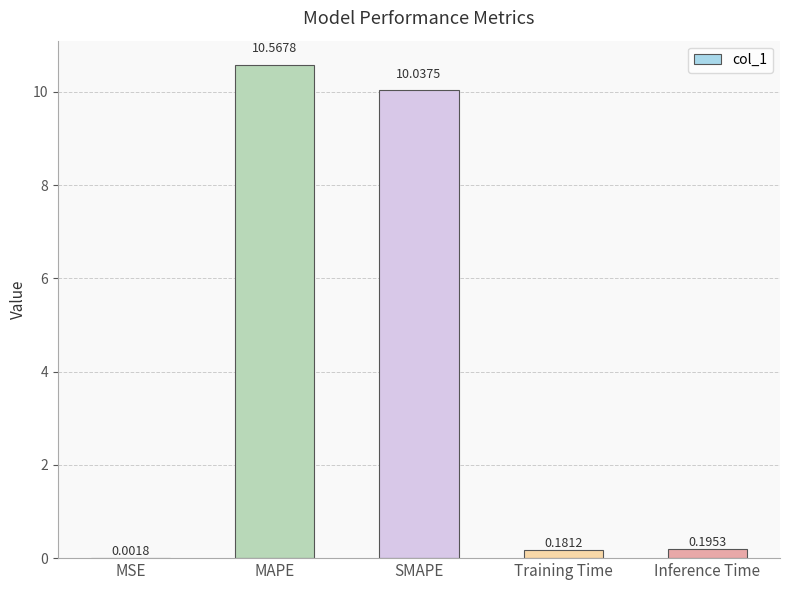

What is the sum of all values?

21.0